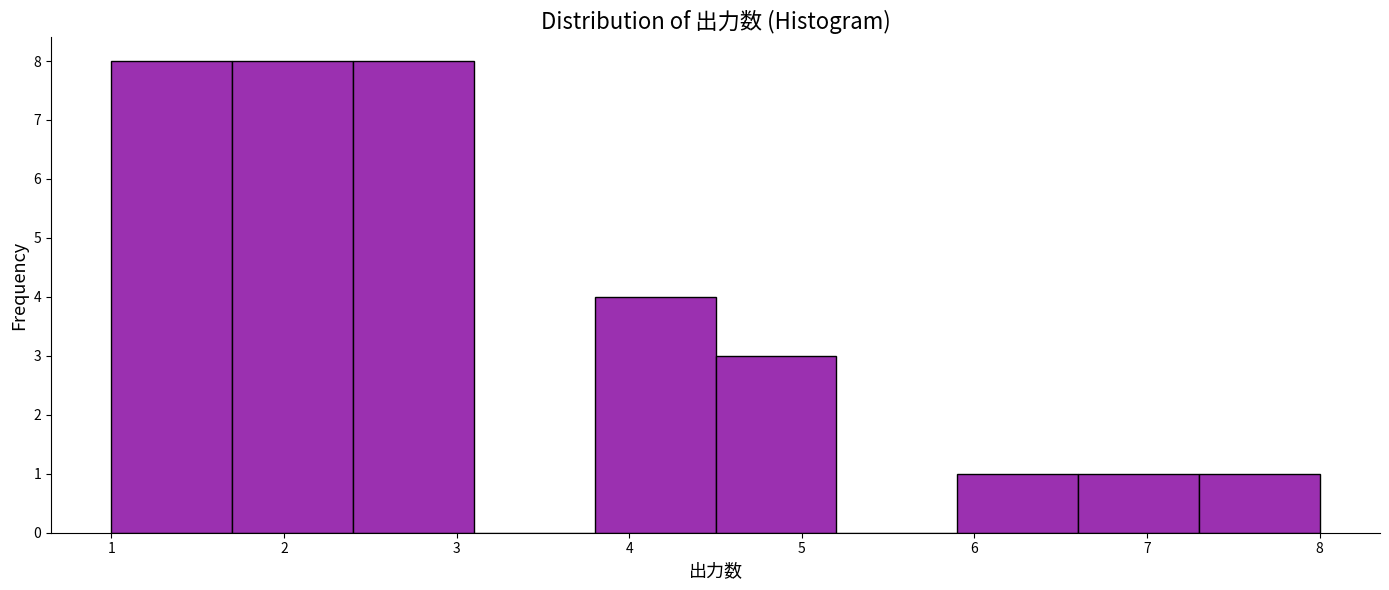

Reading left to right, list every bar in this chart as the range it spans on the x-axis followed by its height. The values are not printed on the chart, so give them approximately, as read against the axis.

1.0 to 1.7: 8
1.7 to 2.4: 8
2.4 to 3.1: 8
3.1 to 3.8: 0
3.8 to 4.5: 4
4.5 to 5.2: 3
5.2 to 5.9: 0
5.9 to 6.6: 1
6.6 to 7.3: 1
7.3 to 8.0: 1